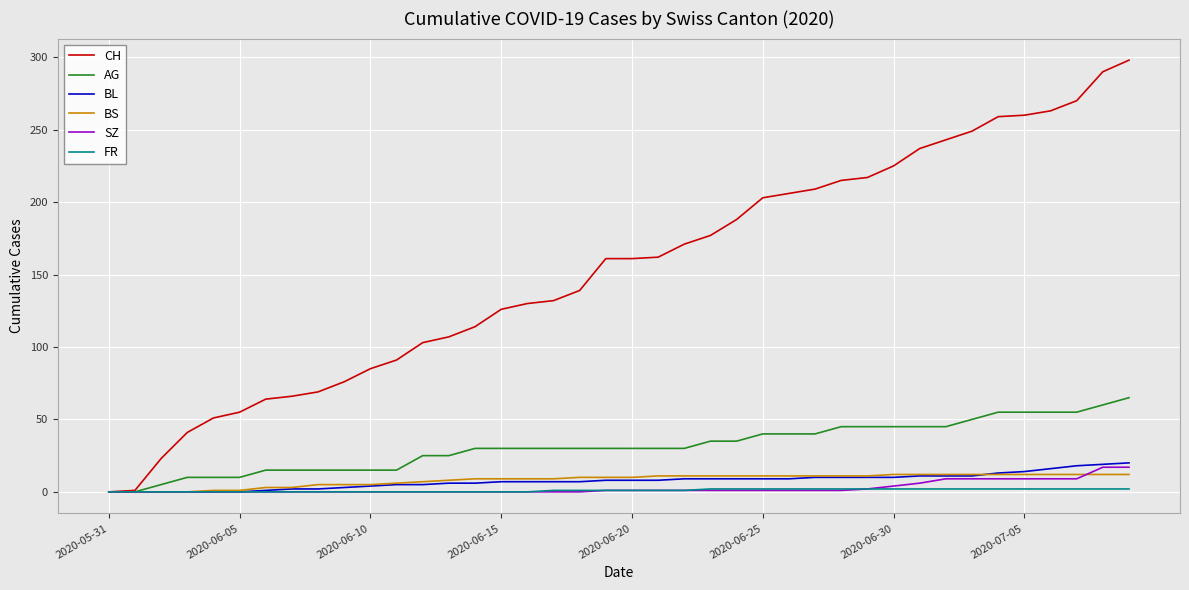

Which series has the largest total across all categories?

CH